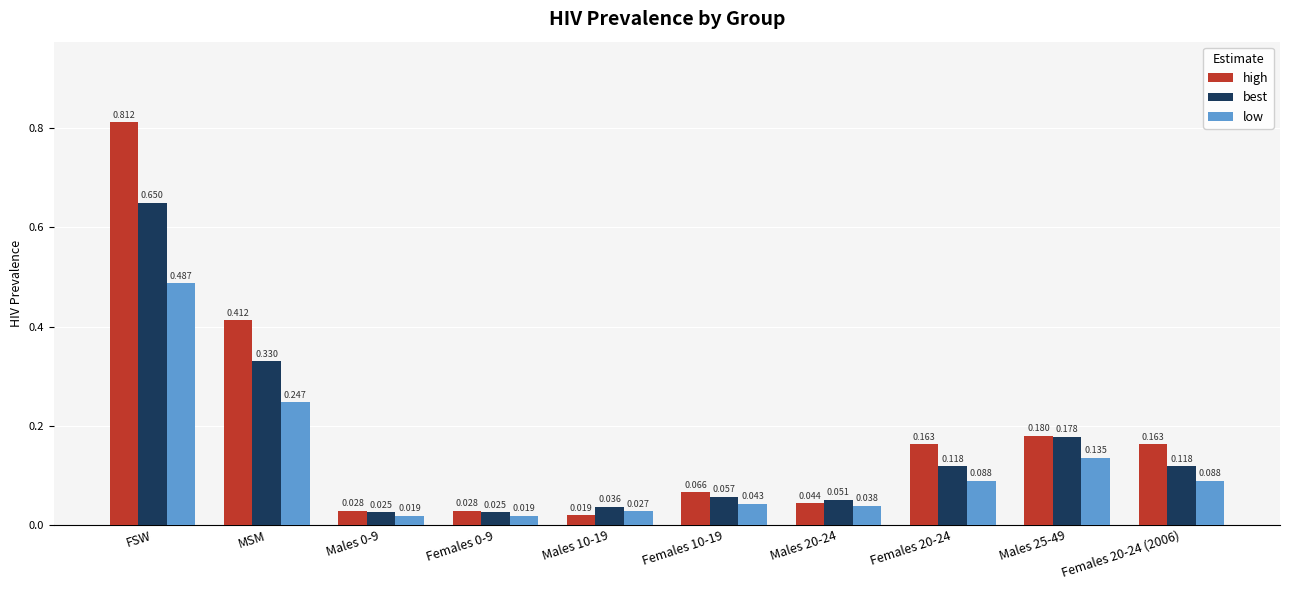

Are the bars horizontal?

No